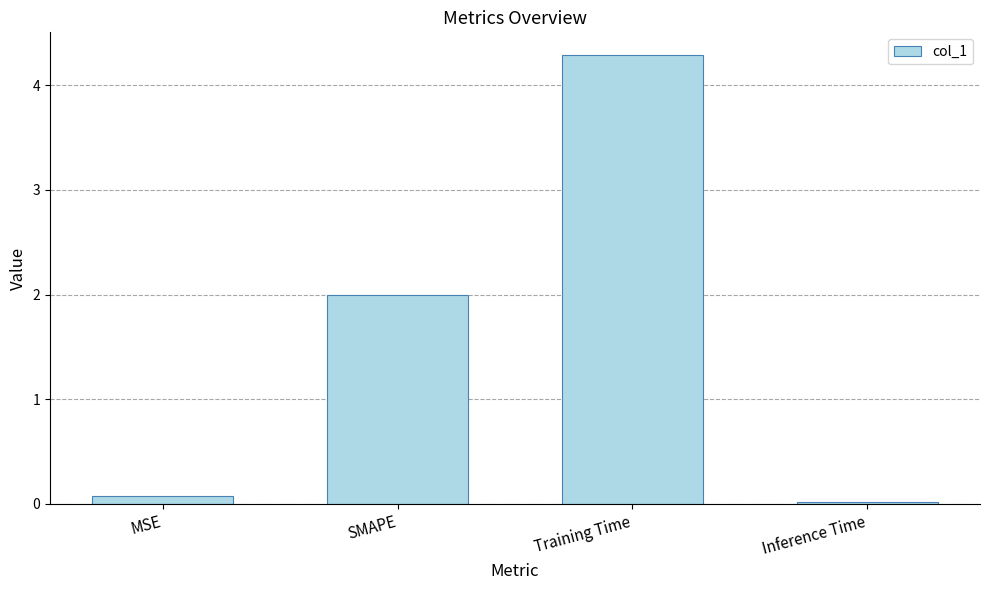

Which category has the highest value across all series?

Training Time